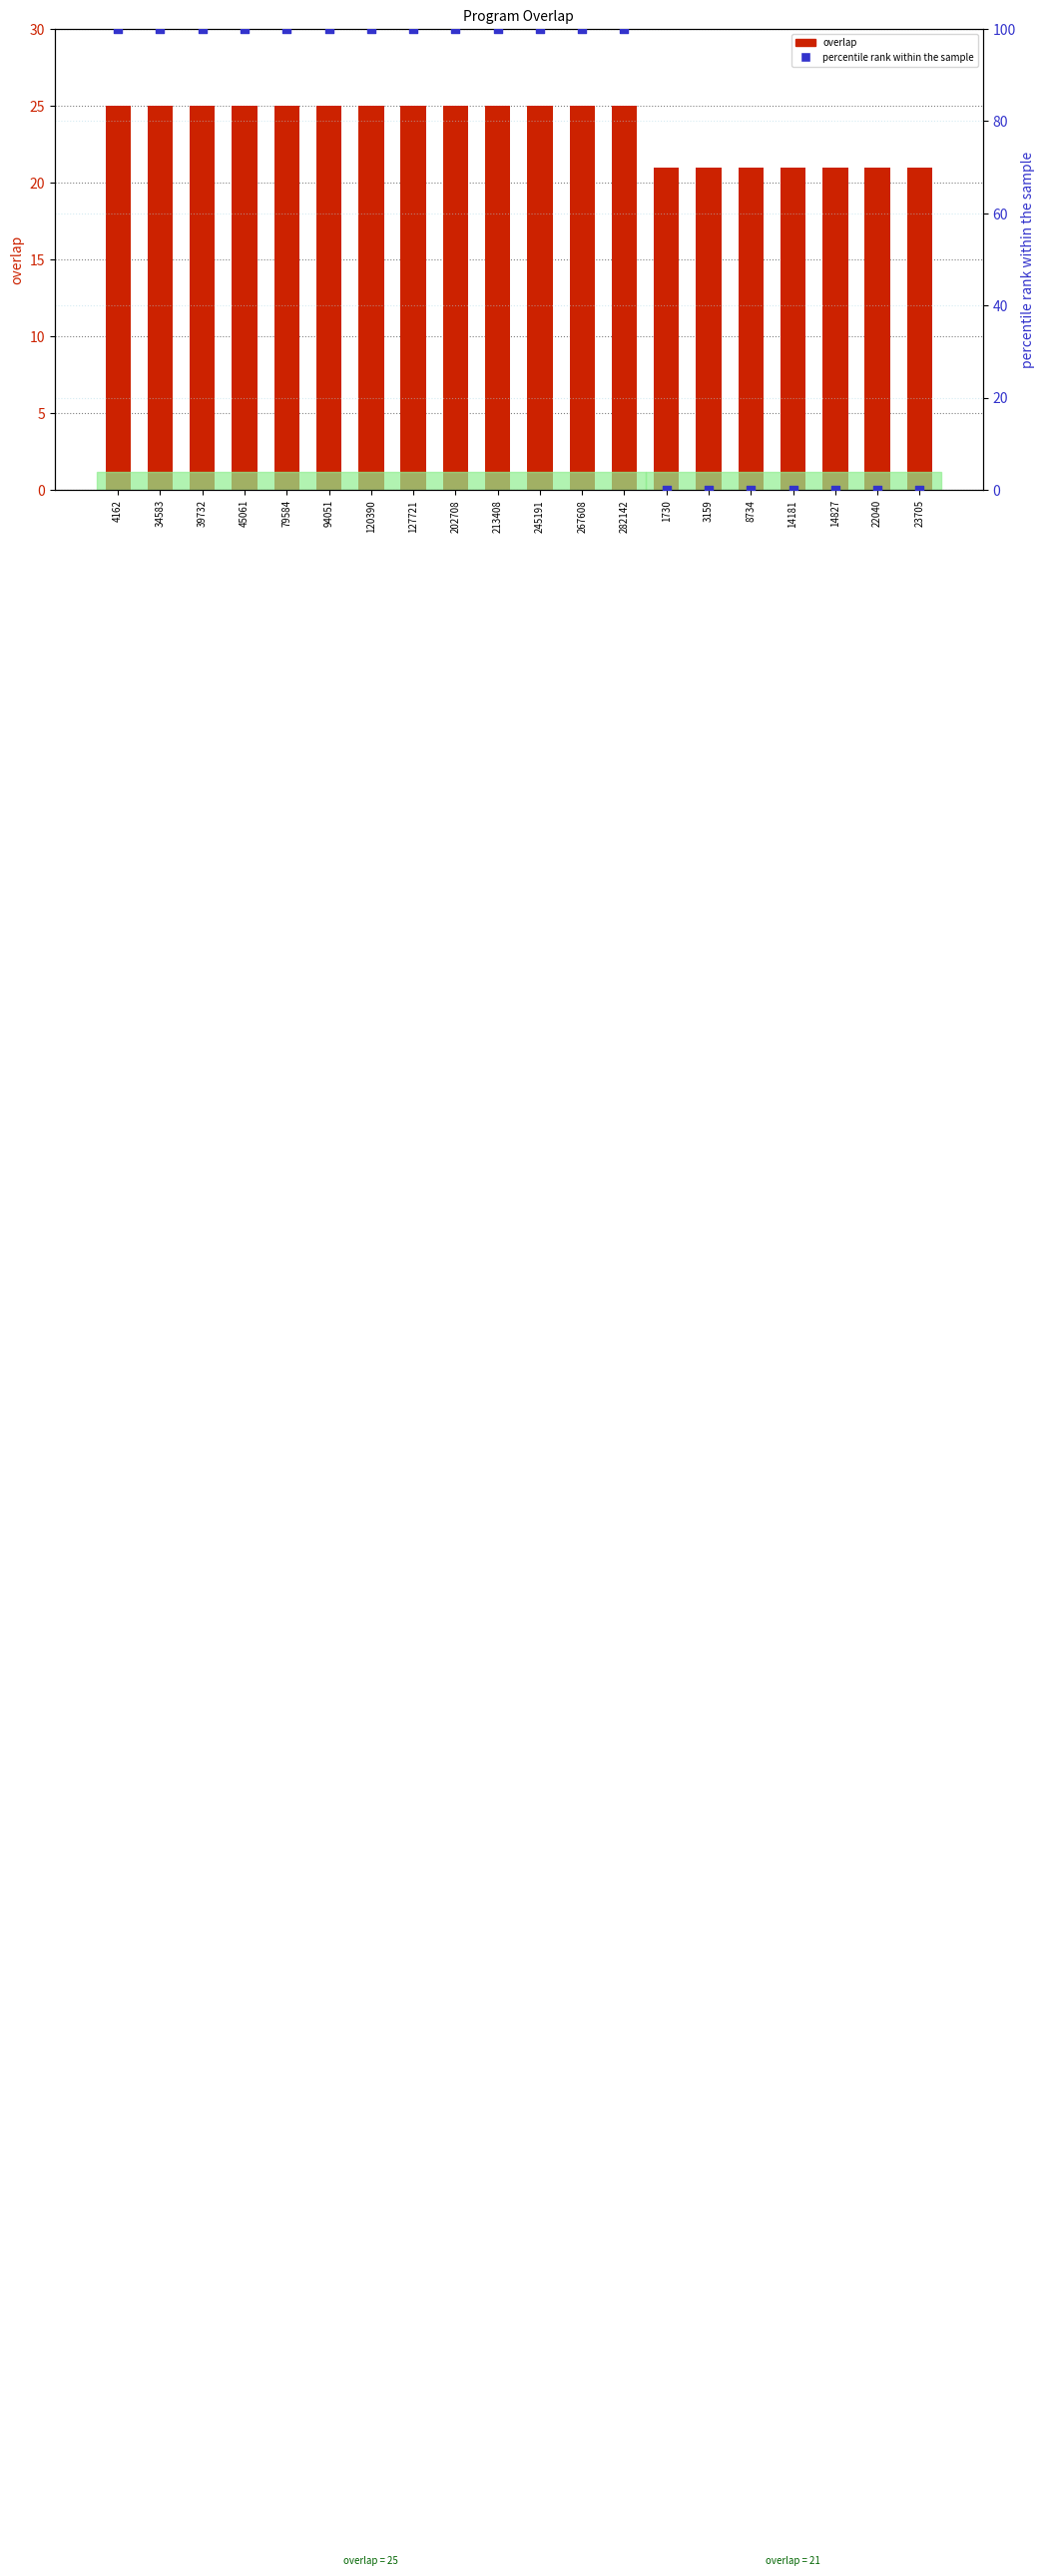

Which series contains the lowest Y value?

percentile rank within the sample